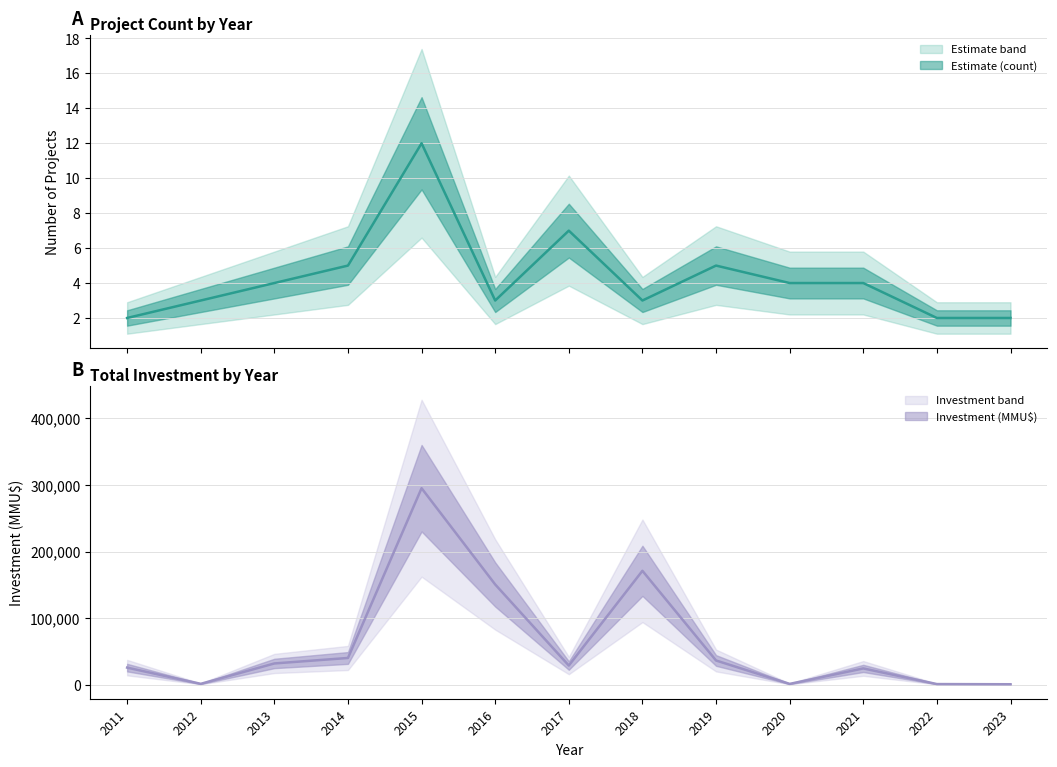

How many values in the Investment_MMU series are below 25780?

6